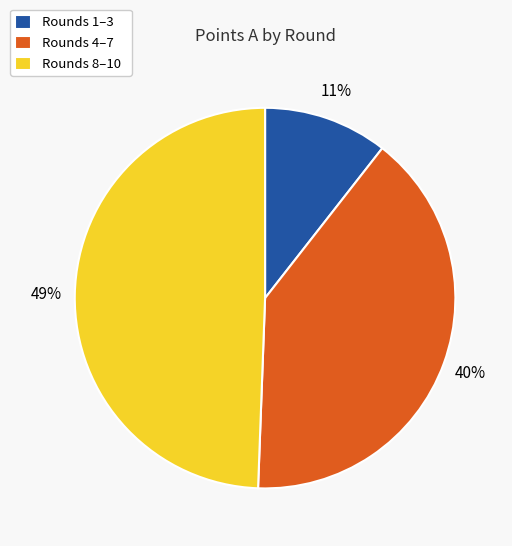

The Rounds 8–10 slice represents 49% of the pie. True or false?

True